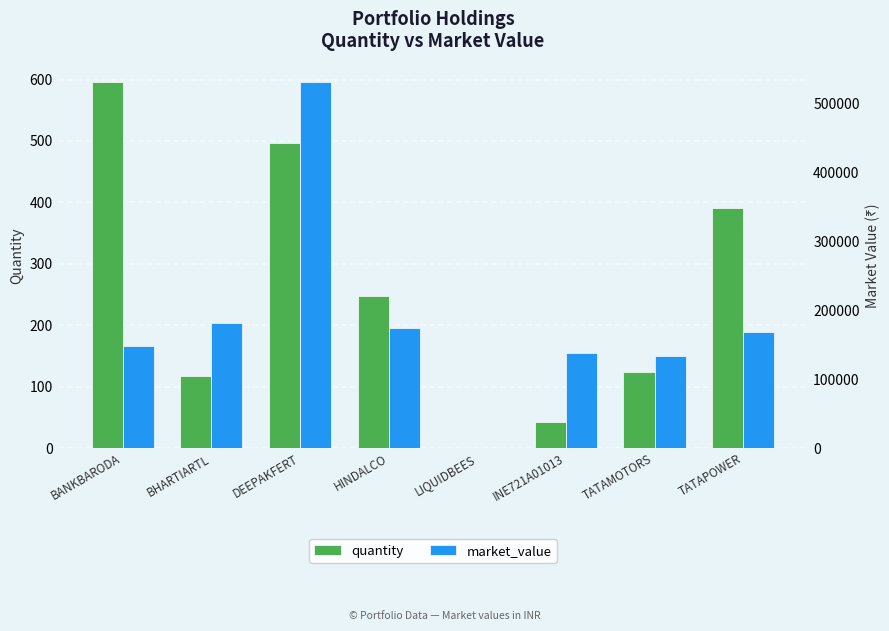

Reading left to right, what are all the values shown in this chart?

quantity: BANKBARODA=596.0	BHARTIARTL=117.0	DEEPAKFERT=497.0	HINDALCO=247.0	LIQUIDBEES=0.1	INE721A01013=43.0	TATAMOTORS=124.0	TATAPOWER=391.0
market_value: BANKBARODA=149000.0	BHARTIARTL=182063.7	DEEPAKFERT=531541.5	HINDALCO=174246.1	LIQUIDBEES=141.0	INE721A01013=137690.3	TATAMOTORS=133250.4	TATAPOWER=168618.8